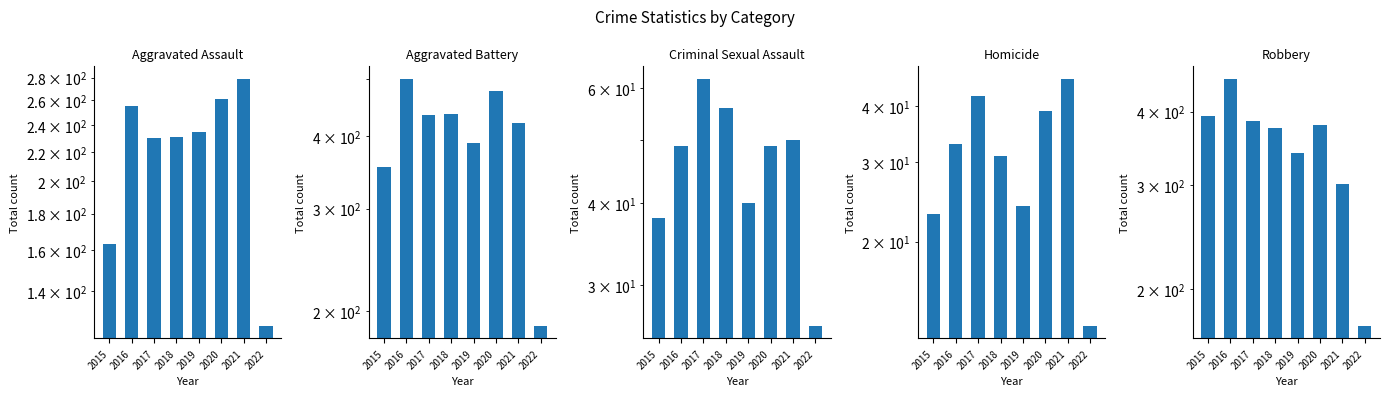

The Aggravated Battery series shows 627 at 2018. True or false?

False